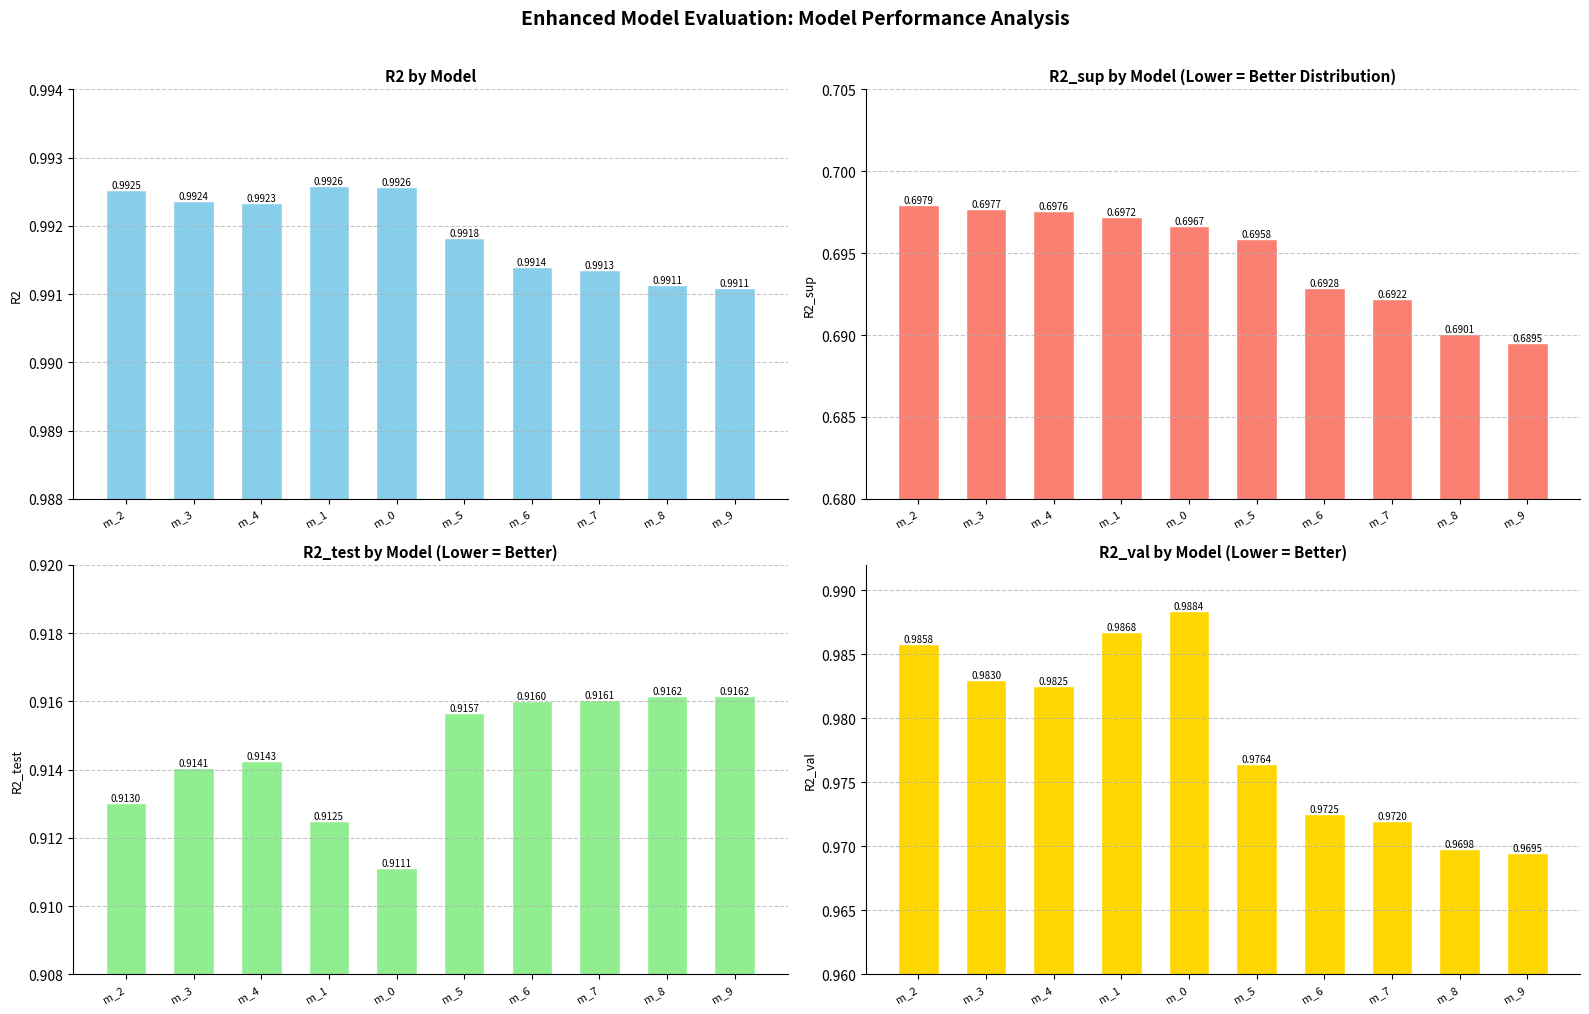

Between m_2 and m_3, which series saw the biggest shift?

r2_val